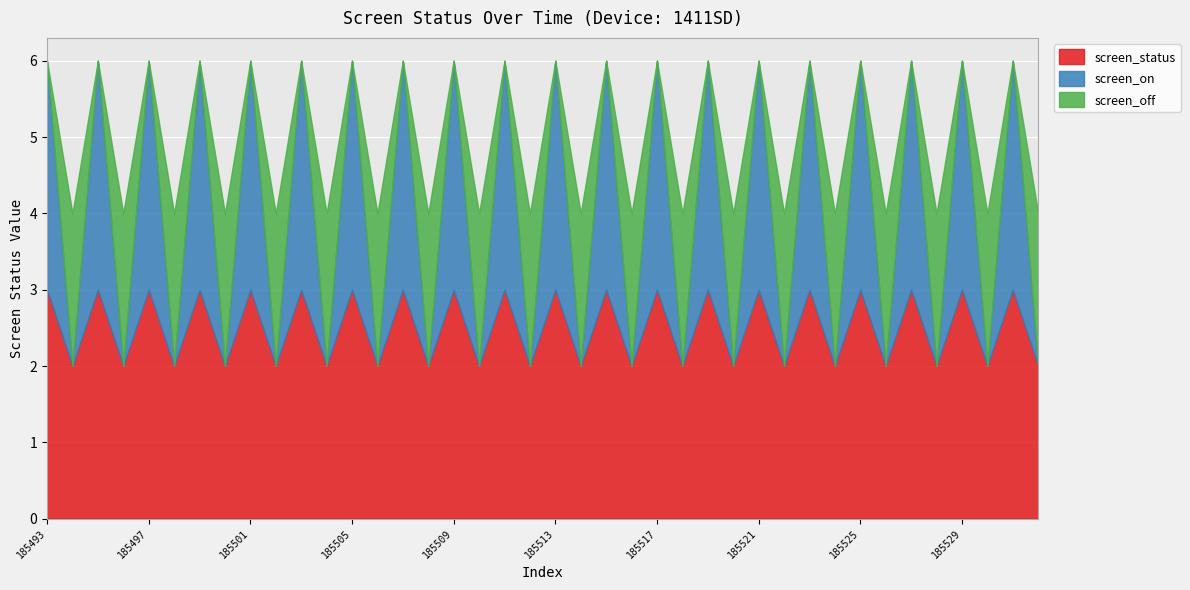

The screen_status series shows 3 at 185518. True or false?

False